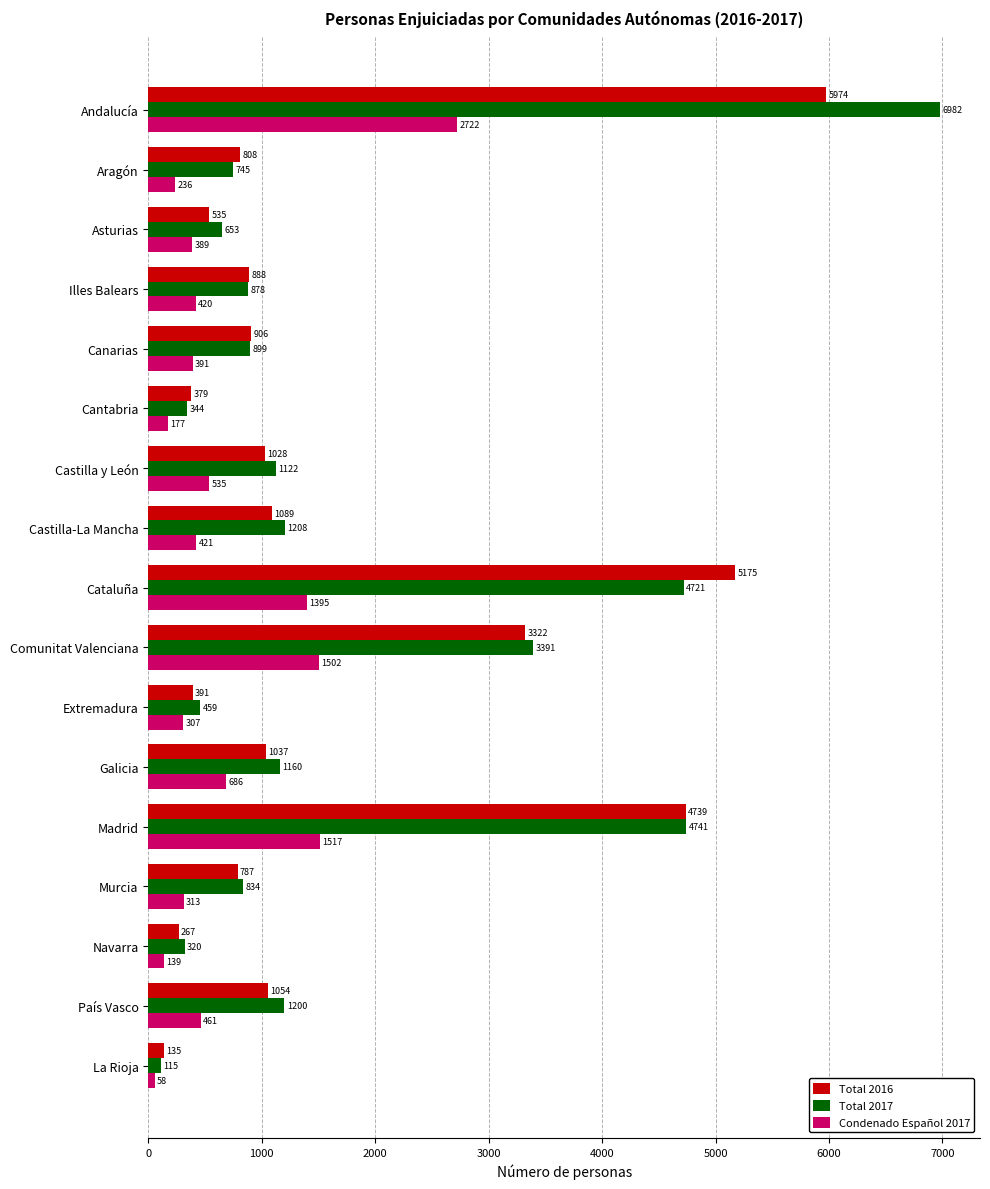

What is the difference between the second highest and second lowest values in the Condenado Español 2017 series?

1378